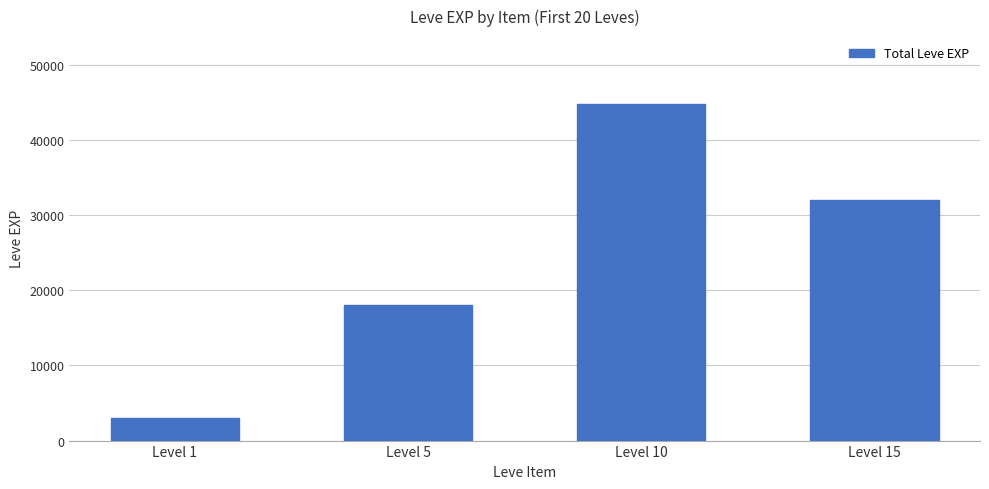

Reading left to right, list all the values displayed in this chart.

3061	18050	44850	31950